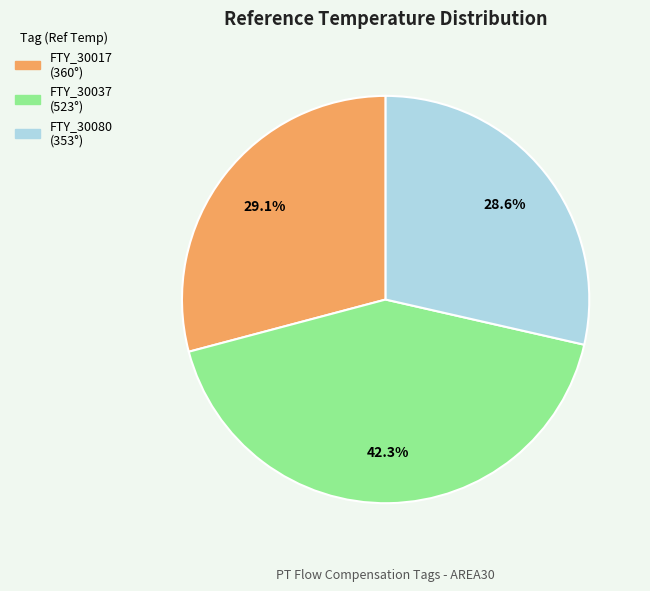

To the nearest percent, what is the combined percentage of FTY_30037 and FTY_30017?

71%